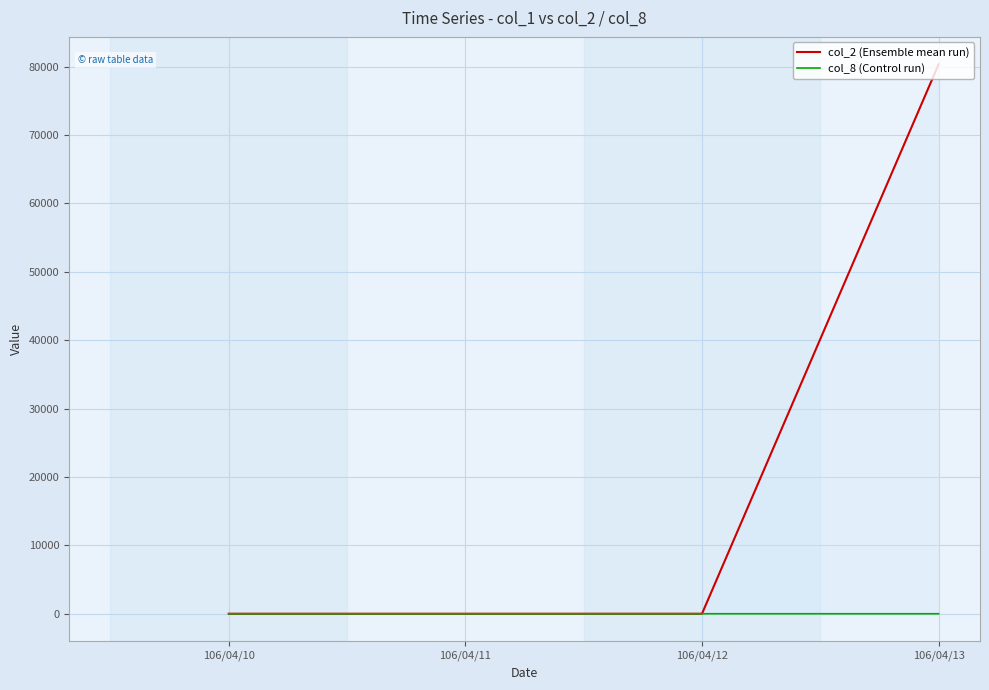

At which category does the chart reach its peak across all series?

106/04/13